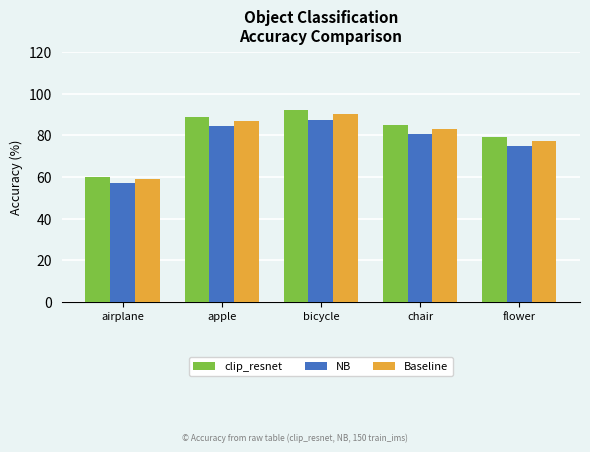

What is the smallest value displayed?

57.2